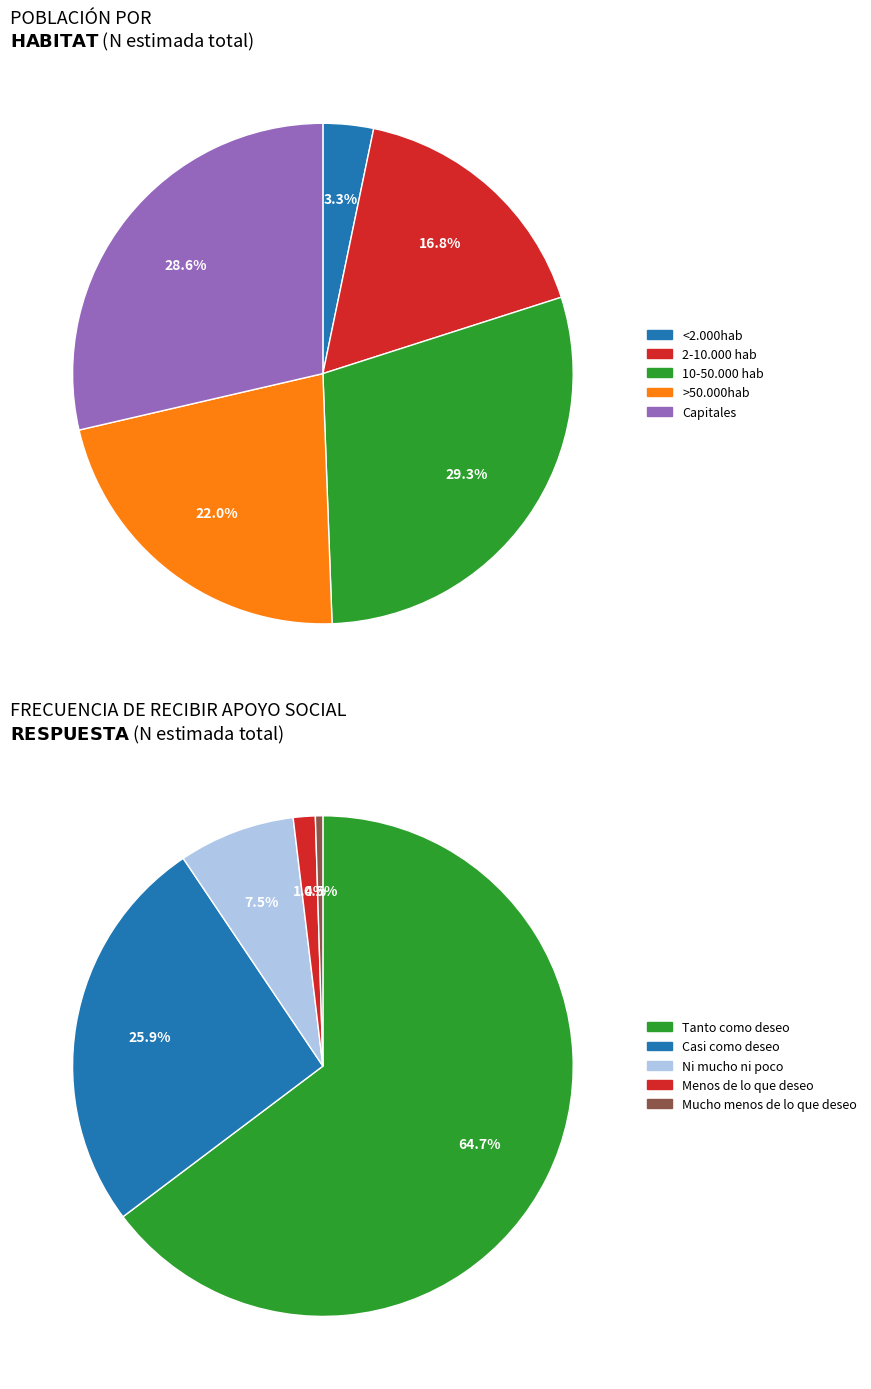

Rank the series by their maximum value, from lowest to highest.

Mucho menos de lo que deseo, Menos de lo que deseo, Ni mucho ni poco, Casi como deseo, Tanto como deseo